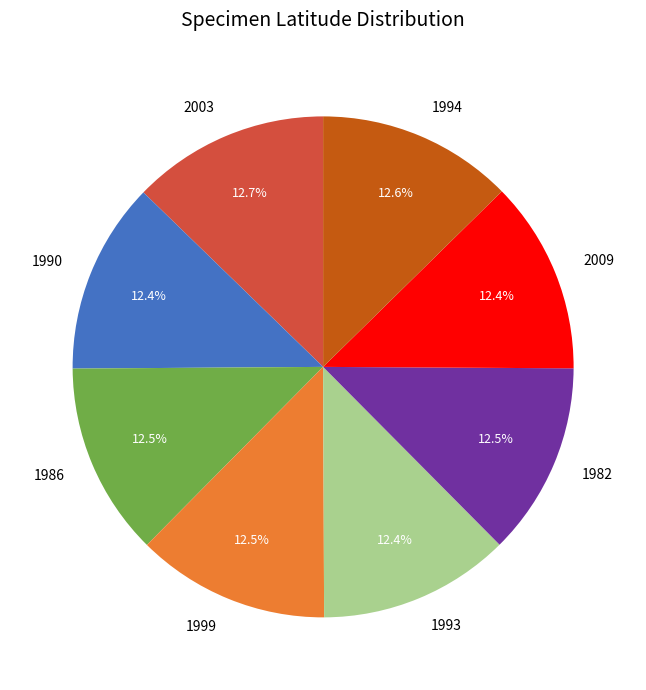

Do 2009 and 1999 together represent more than half of the pie?

No